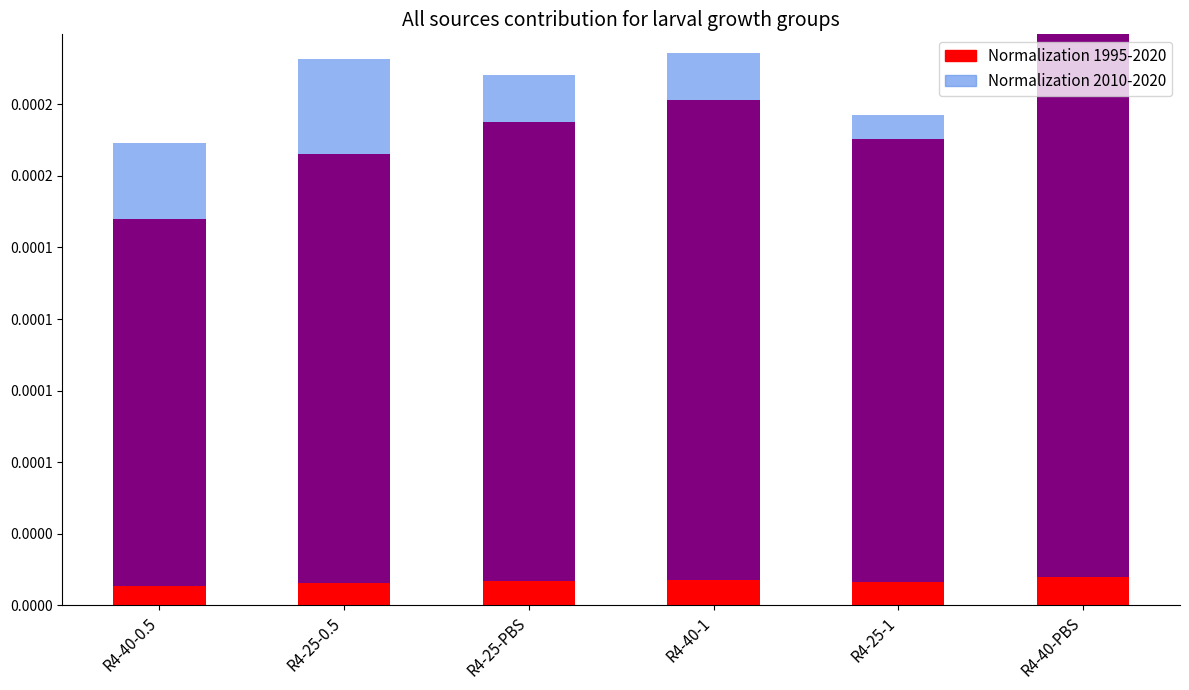

At which category is the sum across all series the highest?

R4-40-PBS